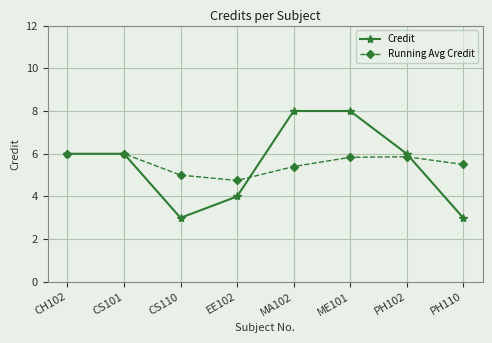

List the series in order of their peak value, highest first.

Credit, Running Avg Credit